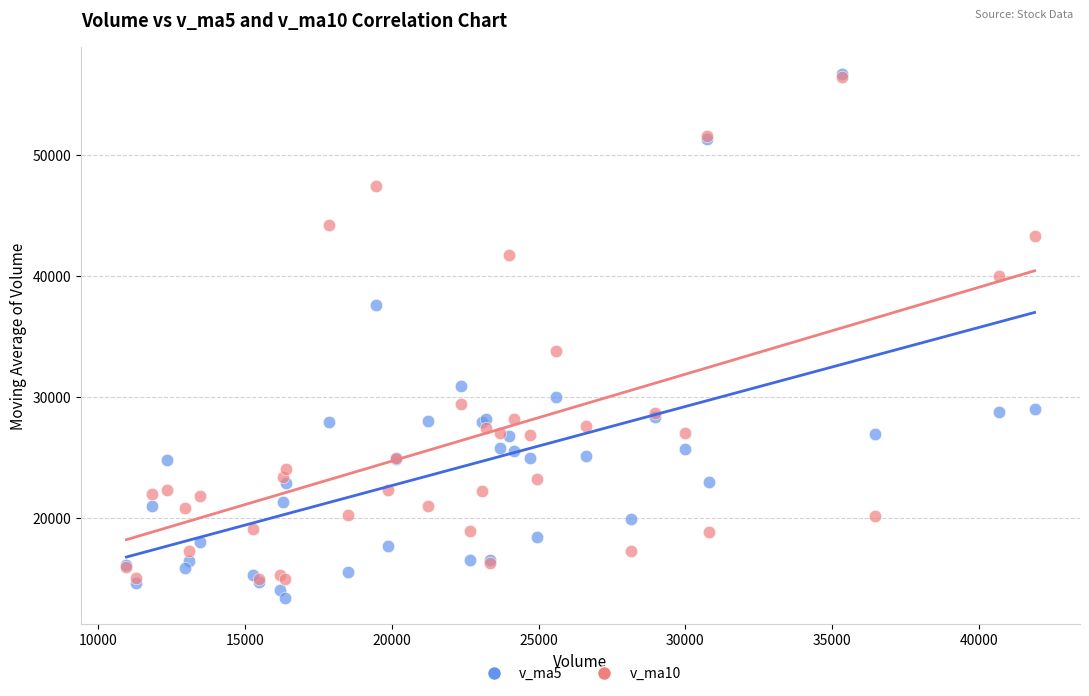

Across all series, what Y value is closest to 35092?

33809.1